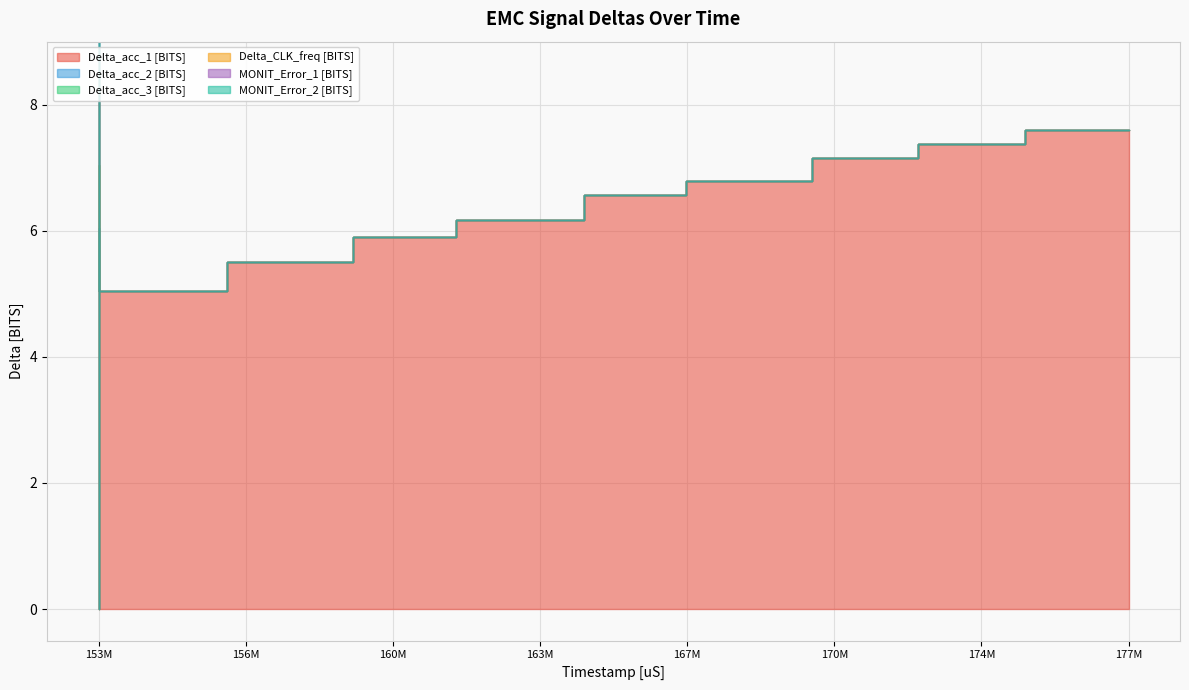

Reading right to left, list all the values displayed in this chart.

Delta_acc_1 [BITS]: 7.6	7.6	7.6	7.4	7.4	7.4	7.4	7.2	7.2	7.2	7.2	6.8	6.8	6.8	6.8	6.6	6.6	6.6	6.6	6.2	6.2	6.2	6.2	5.9	5.9	5.9	5.9	5.5	5.5	5.5	5.5	5.0	5.0	5.0	5.0	5.0	5.0	0.0	0.0	0.0
Delta_acc_2 [BITS]: 0.0	0.0	0.0	0.0	0.0	0.0	0.0	0.0	0.0	0.0	0.0	0.0	0.0	0.0	0.0	0.0	0.0	0.0	0.0	0.0	0.0	0.0	0.0	0.0	0.0	0.0	0.0	0.0	0.0	0.0	0.0	0.0	0.0	0.0	0.0	1.0	0.0	0.0	0.0	0.0
Delta_acc_3 [BITS]: 0.0	0.0	0.0	0.0	0.0	0.0	0.0	0.0	0.0	0.0	0.0	0.0	0.0	0.0	0.0	0.0	0.0	0.0	0.0	0.0	0.0	0.0	0.0	0.0	0.0	0.0	0.0	0.0	0.0	0.0	0.0	0.0	0.0	0.0	0.0	1.0	0.0	0.0	0.0	0.0
Delta_CLK_freq [BITS]: 0.0	0.0	0.0	0.0	0.0	0.0	0.0	0.0	0.0	0.0	0.0	0.0	0.0	0.0	0.0	0.0	0.0	0.0	0.0	0.0	0.0	0.0	0.0	0.0	0.0	0.0	0.0	0.0	0.0	0.0	0.0	0.0	0.0	0.0	0.0	1.0	0.0	0.0	0.0	0.0
MONIT_Error_1 [BITS]: 0.0	0.0	0.0	0.0	0.0	0.0	0.0	0.0	0.0	0.0	0.0	0.0	0.0	0.0	0.0	0.0	0.0	0.0	0.0	0.0	0.0	0.0	0.0	0.0	0.0	0.0	0.0	0.0	0.0	0.0	0.0	0.0	0.0	0.0	0.0	1.0	0.0	0.0	0.0	0.0
MONIT_Error_2 [BITS]: 0.0	0.0	0.0	0.0	0.0	0.0	0.0	0.0	0.0	0.0	0.0	0.0	0.0	0.0	0.0	0.0	0.0	0.0	0.0	0.0	0.0	0.0	0.0	0.0	0.0	0.0	0.0	0.0	0.0	0.0	0.0	0.0	0.0	0.0	0.0	1.0	0.0	0.0	0.0	0.0